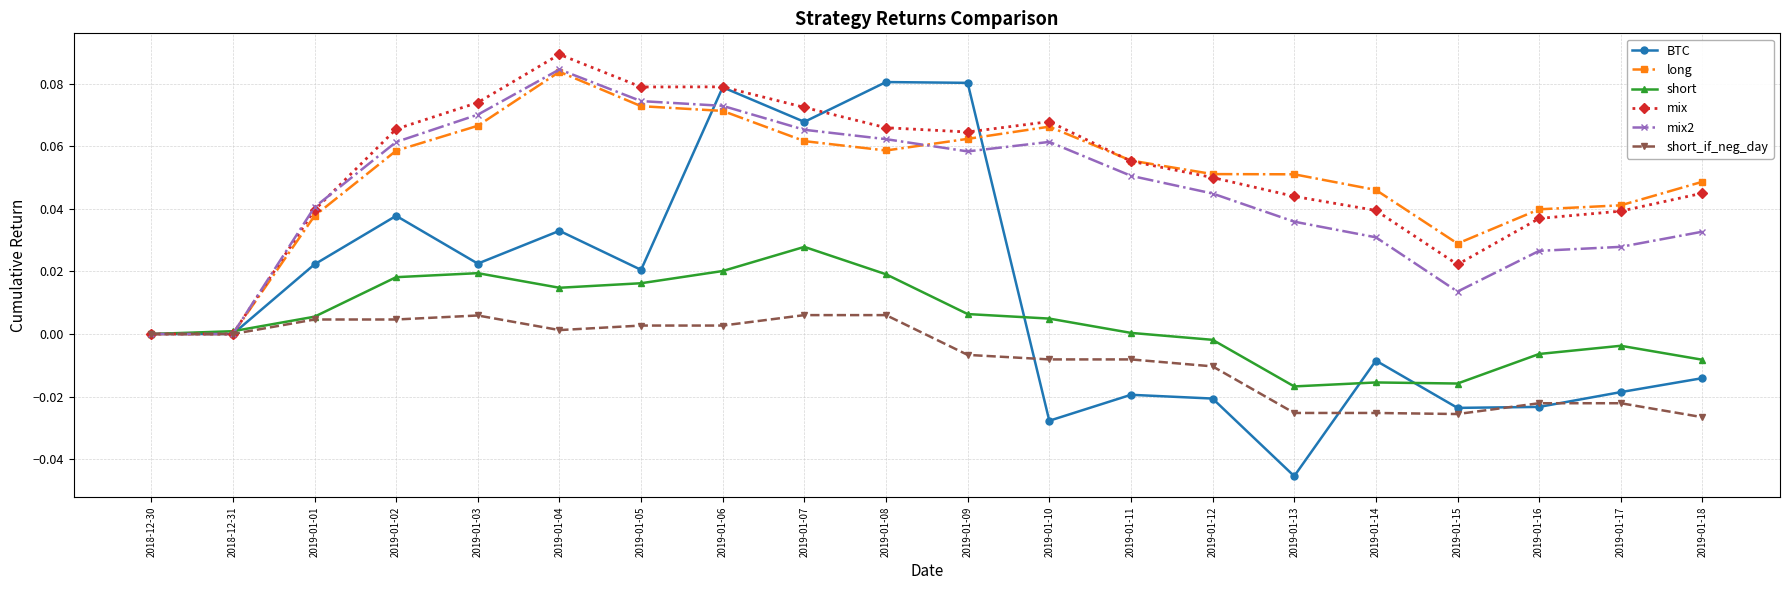

At which category does the chart reach its minimum across all series?

2019-01-13